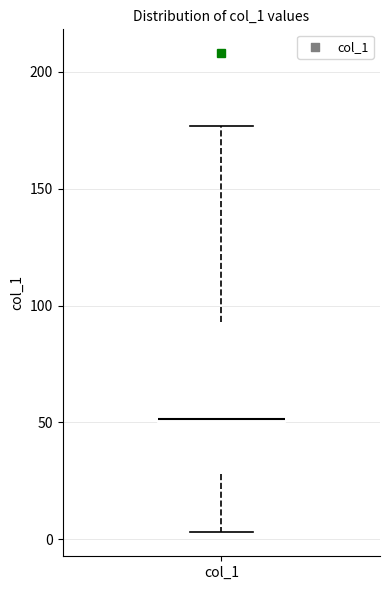

Where does the lower whisker of the box for col_1 end on the y-axis? The values are not printed on the chart, so give them approximately, as read against the axis.

5